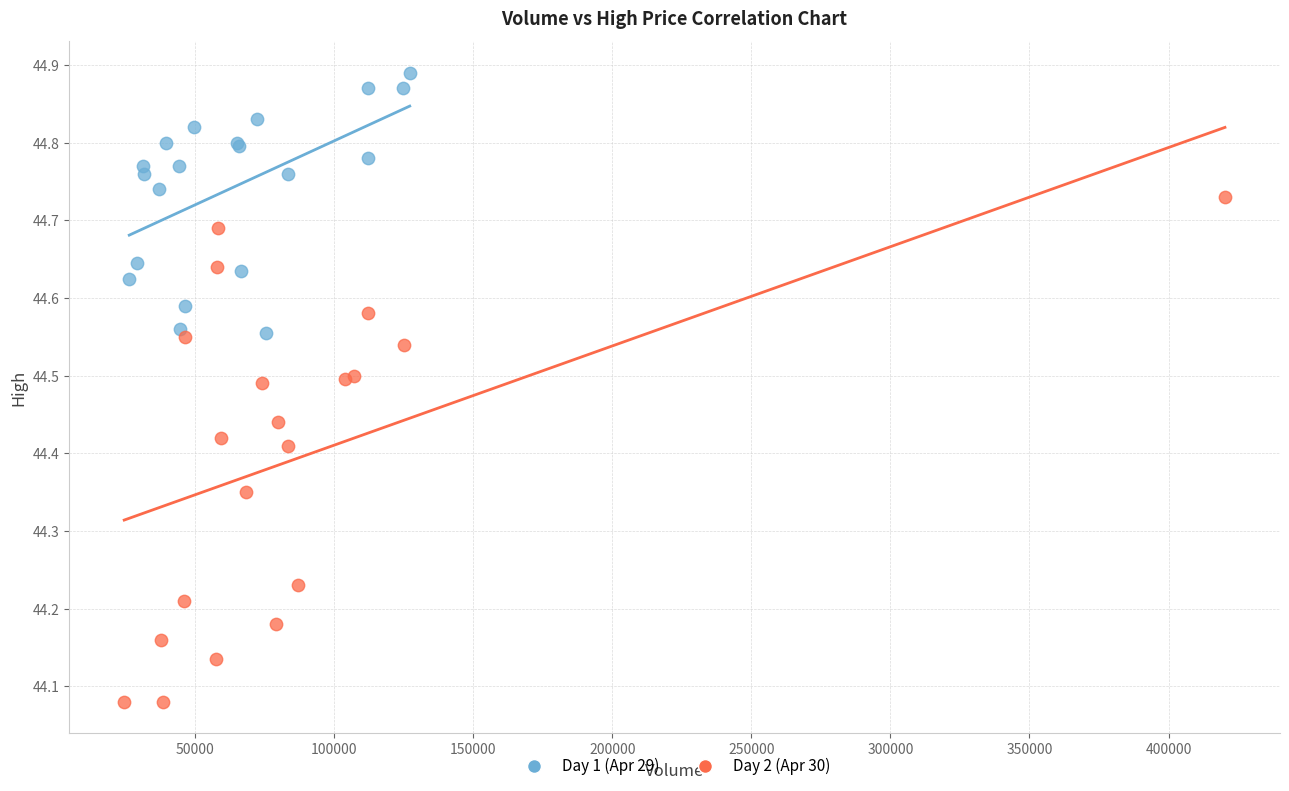

Which series has the largest Y range (max minus min)?

Day 2 (Apr 30)